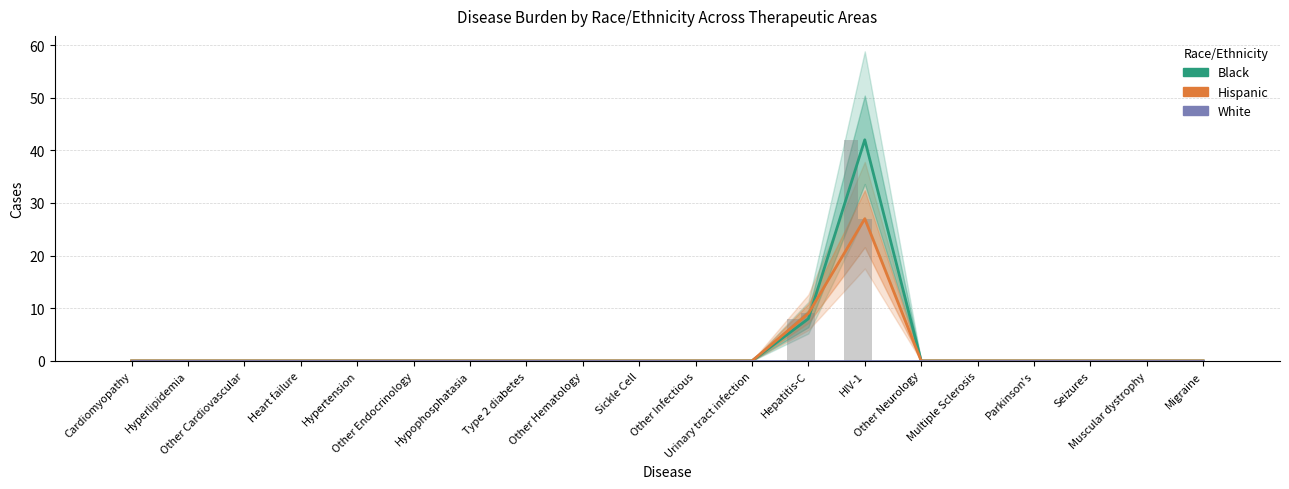

Does the chart contain any negative values?

No